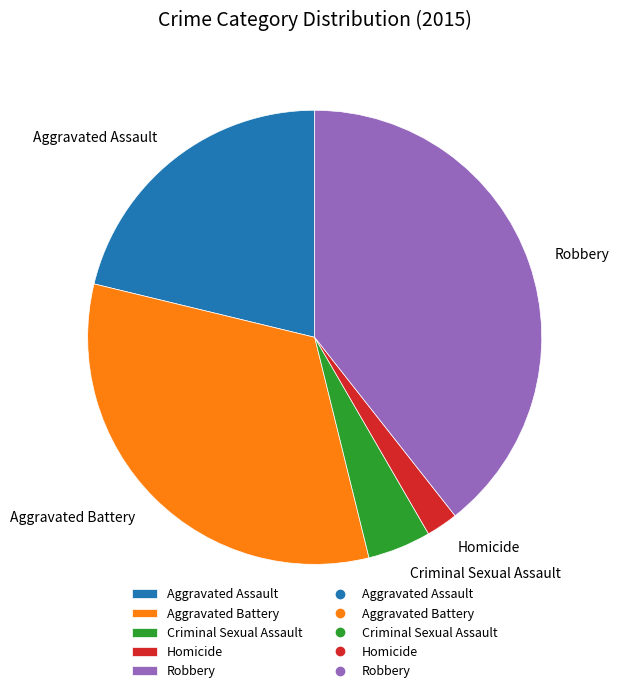

Which slice is the smallest?

Homicide